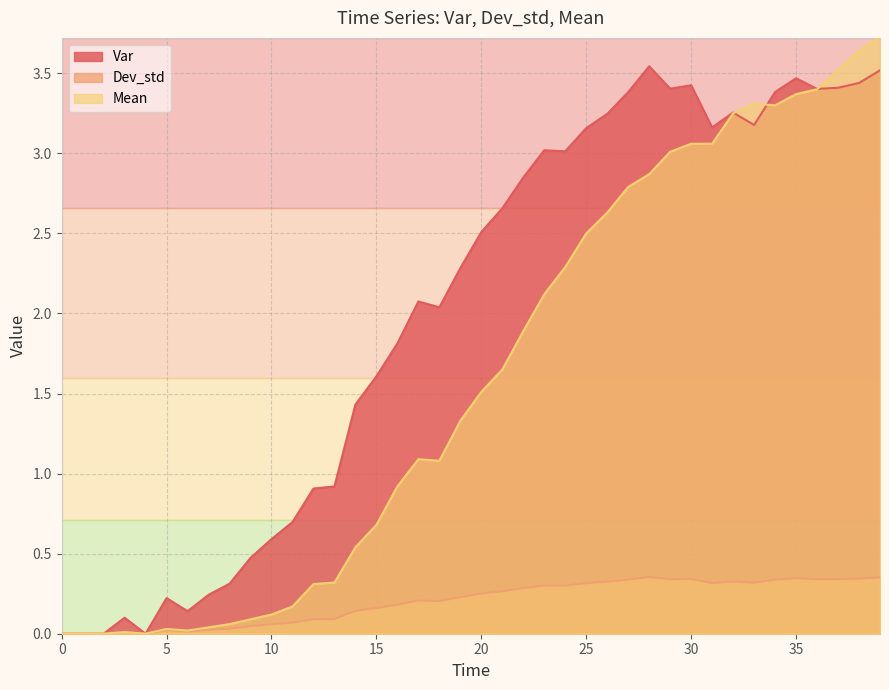

What is the approximate value of Var at 22?

2.8